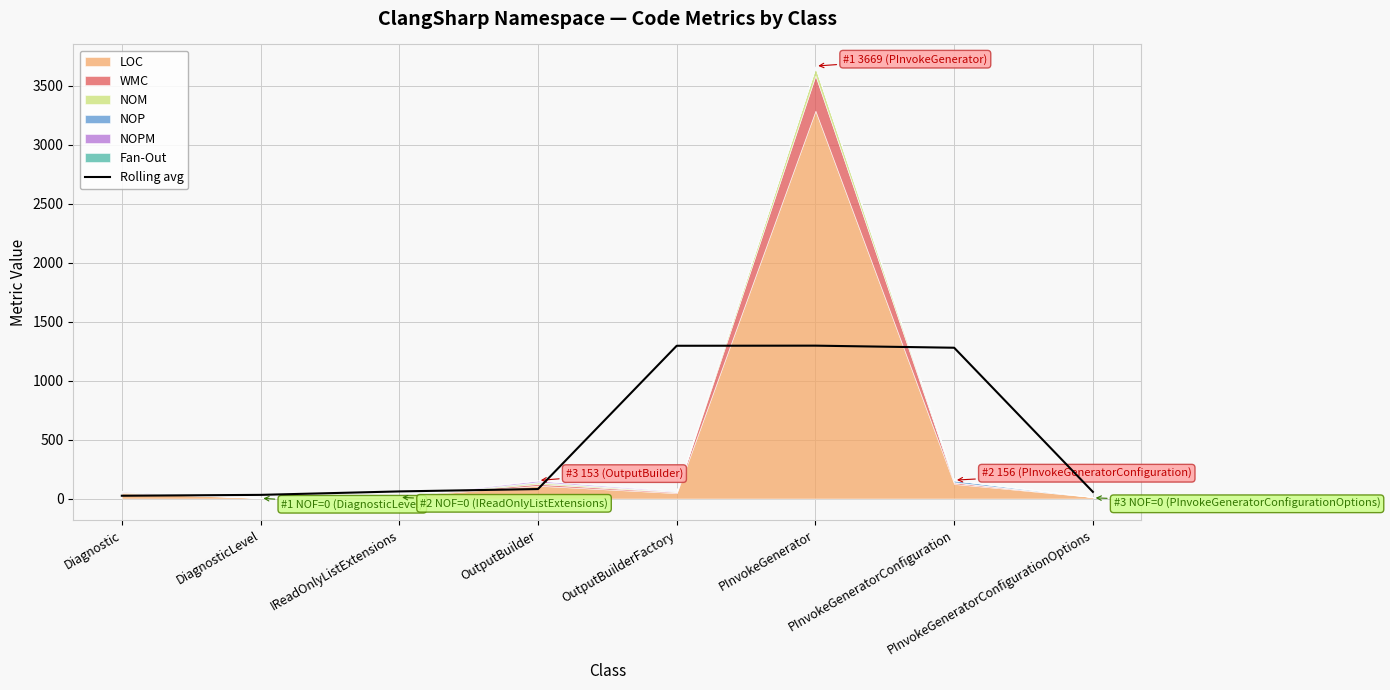

Does the chart have visible grid lines?

Yes